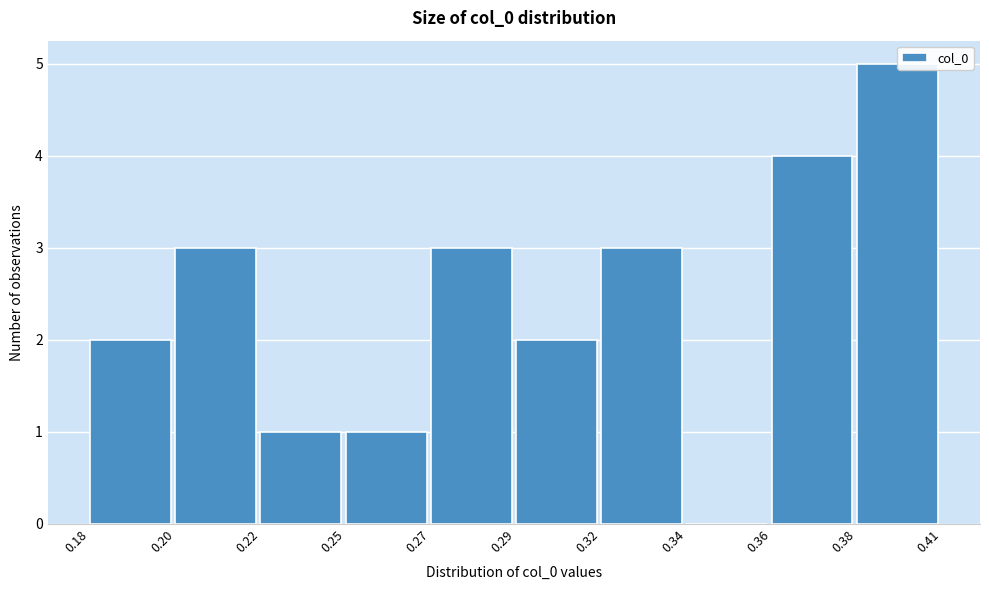

What is the greatest value displayed?

5